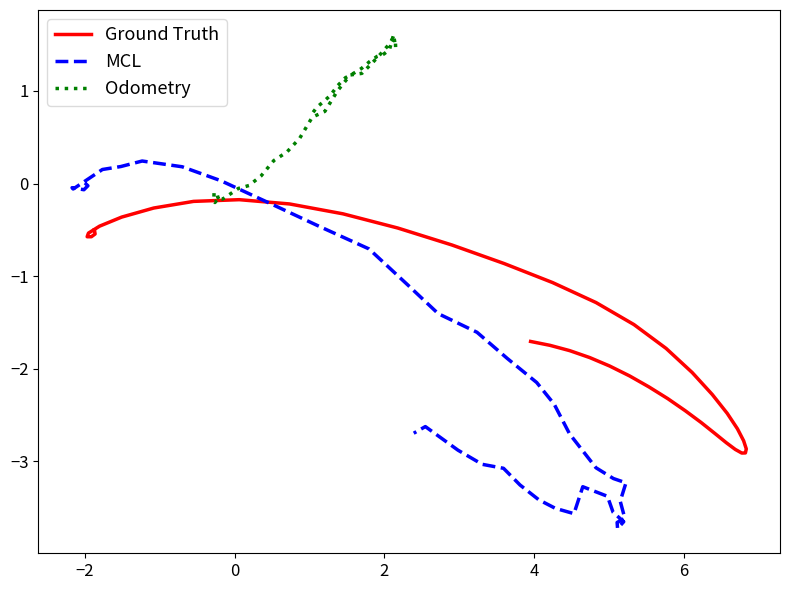

List the series in order of their overall mean, lowest first.

MCL, Ground Truth, Odometry